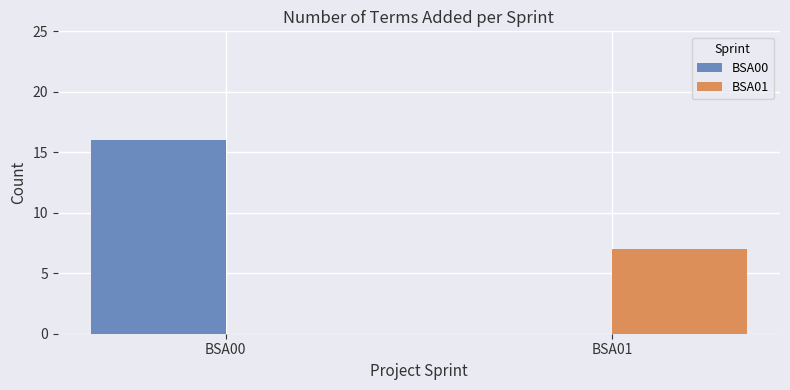

Between BSA00 and BSA01, which series saw the biggest shift?

BSA00